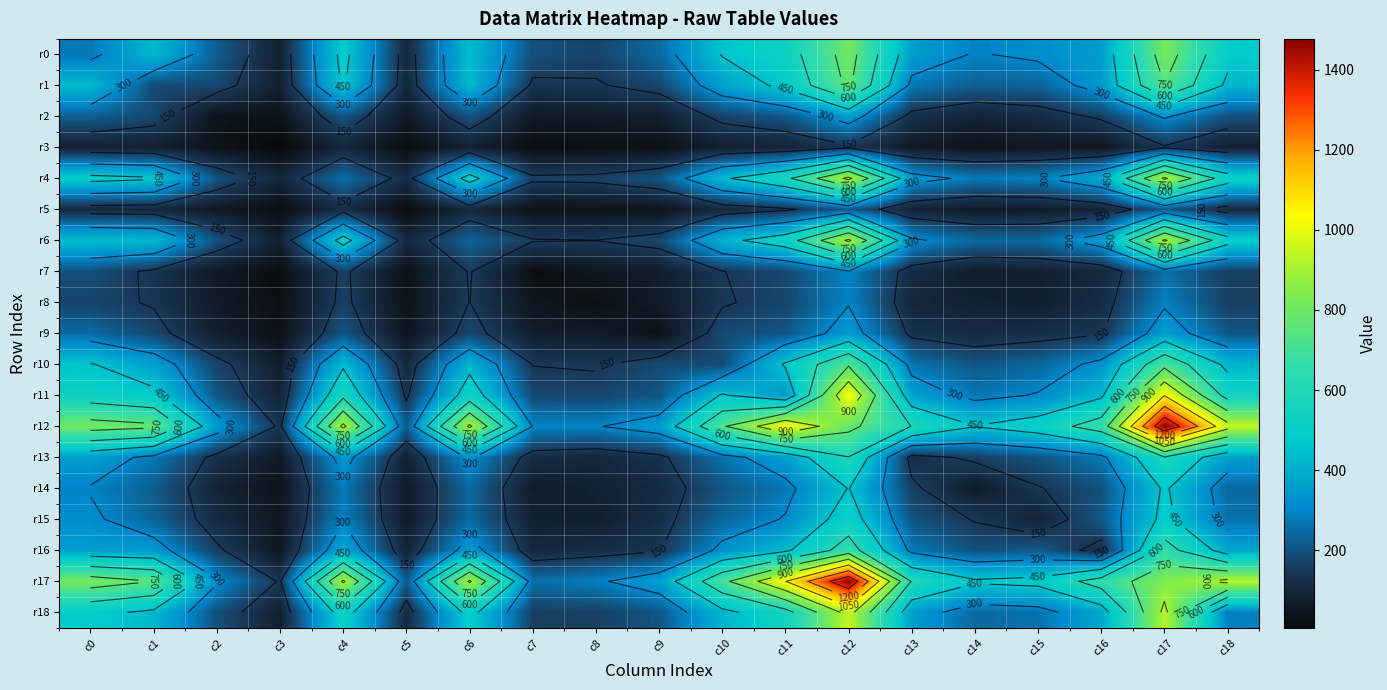

Which series has the widest spread of values?

r12